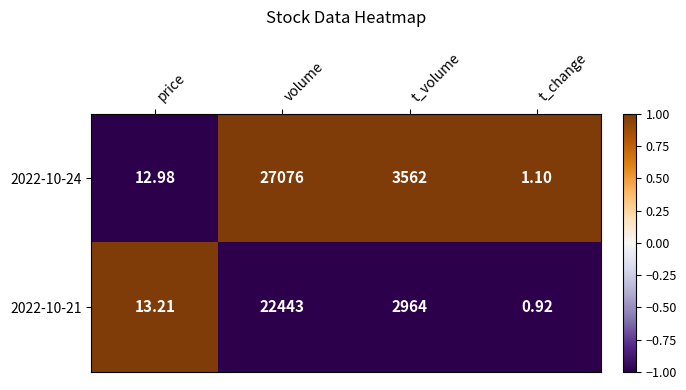

Which label corresponds to the smallest value in the chart?

t_change